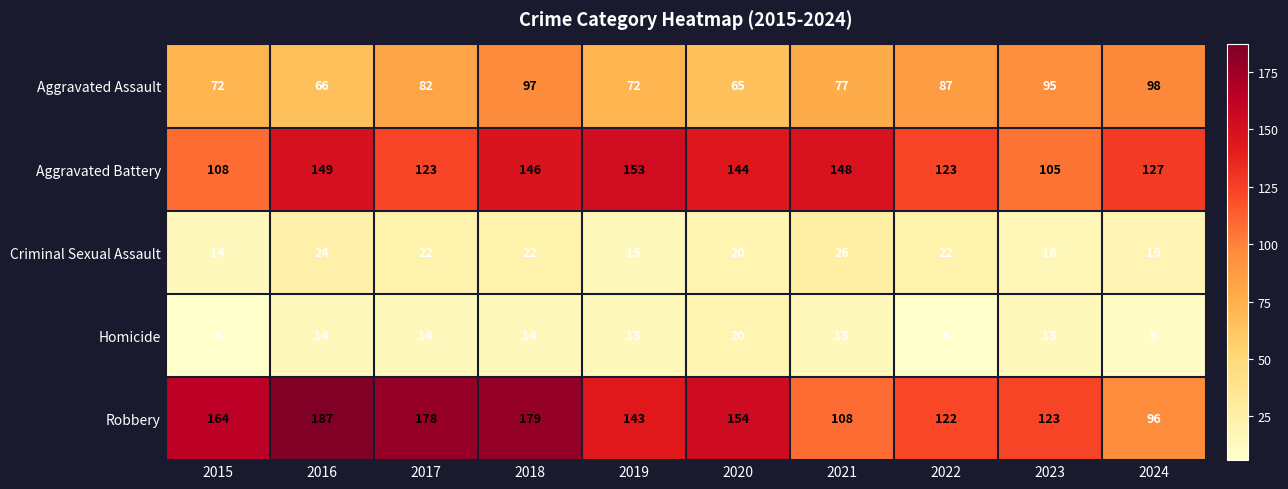

What is the difference between the Aggravated Assault values at 2020 and 2022?

22